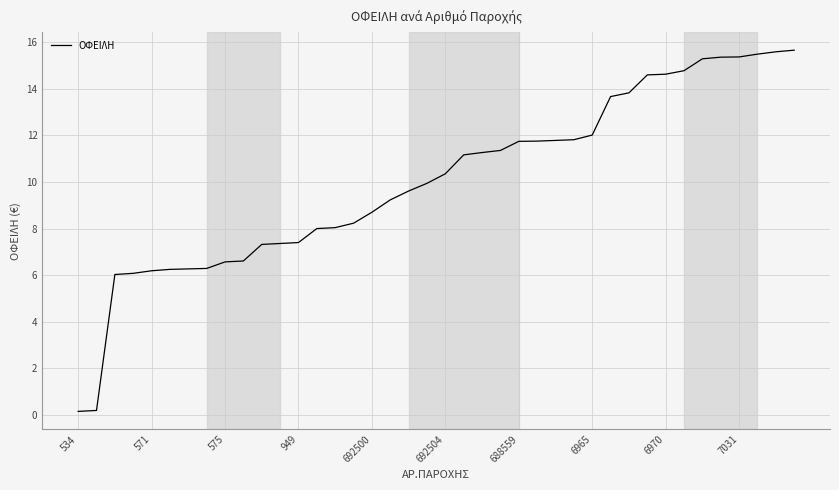

What is the difference between the maximum and minimum values?

15.5